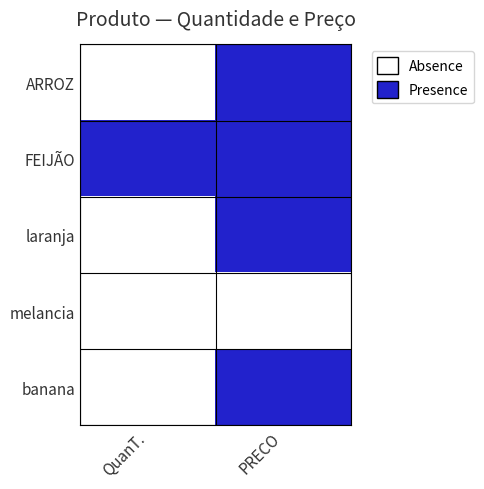

At how many categories does at least one series exceed 0?

2